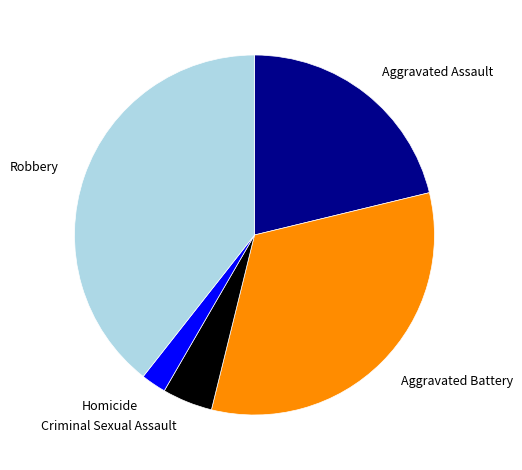

What is the ratio of the value at Criminal Sexual Assault to the value at Aggravated Assault?

0.2